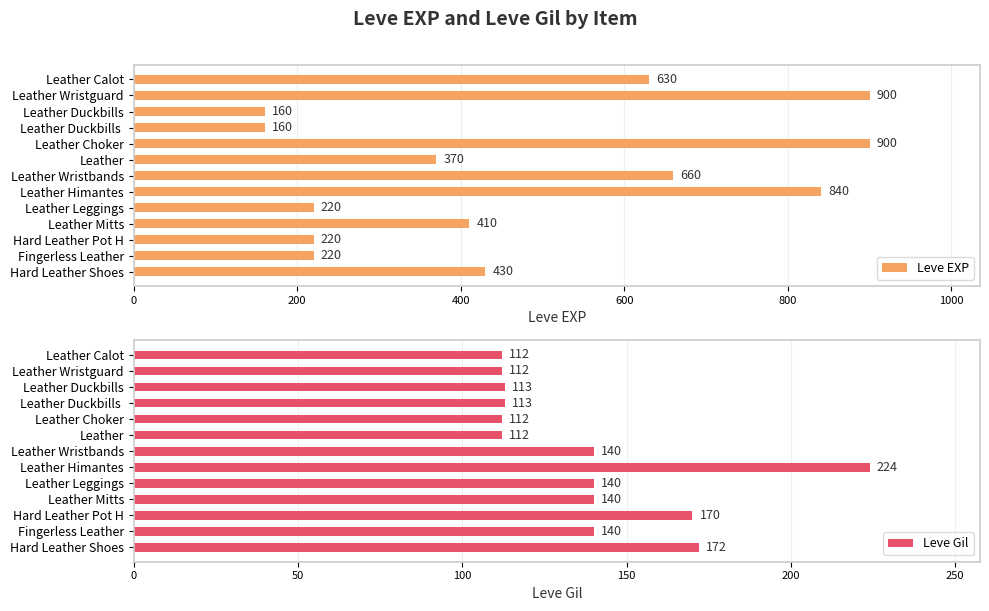

What is the sum of the Leve EXP values at Leather and Leather Leggings?

590